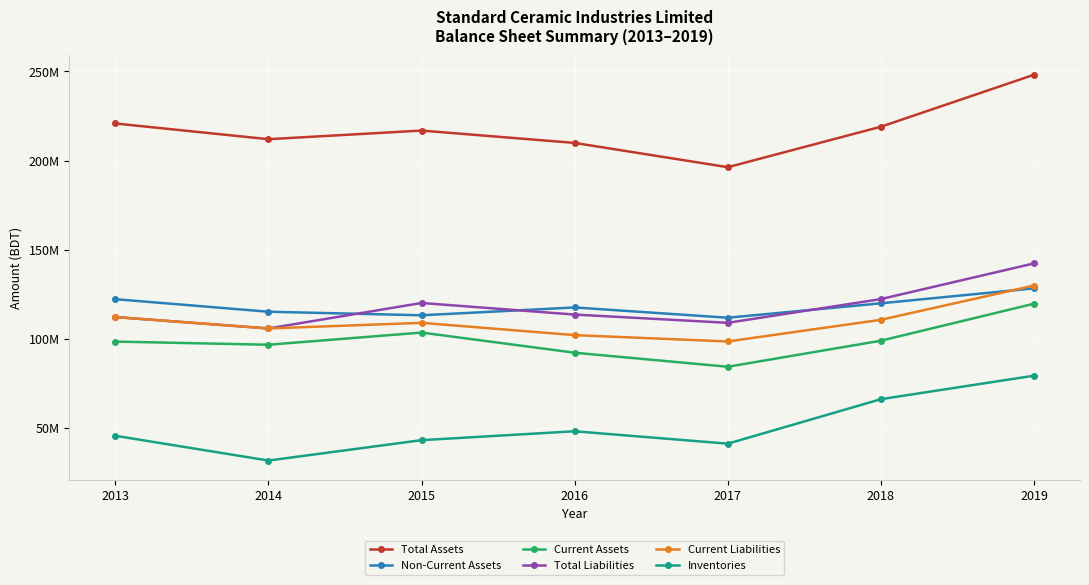

Which label corresponds to the largest value in the chart?

2019